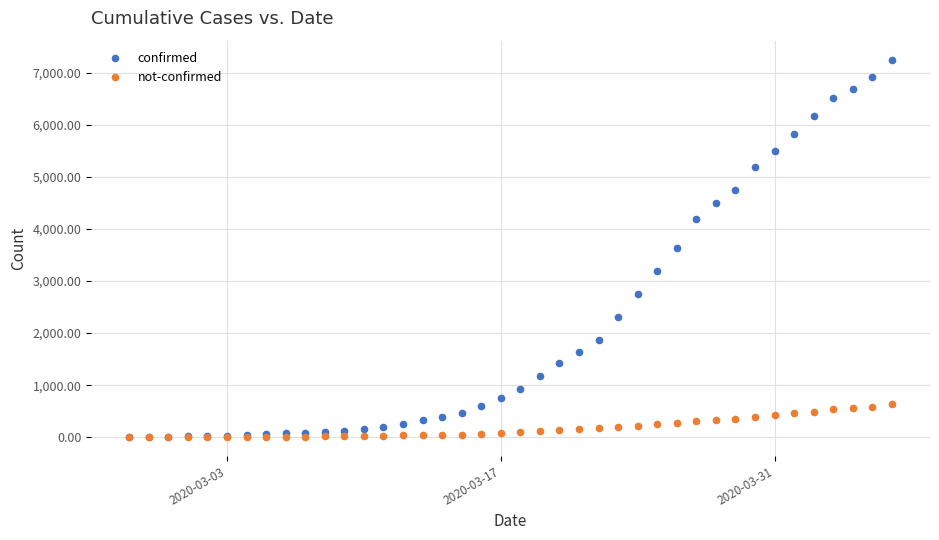

Which series has the largest range (max minus min)?

confirmed